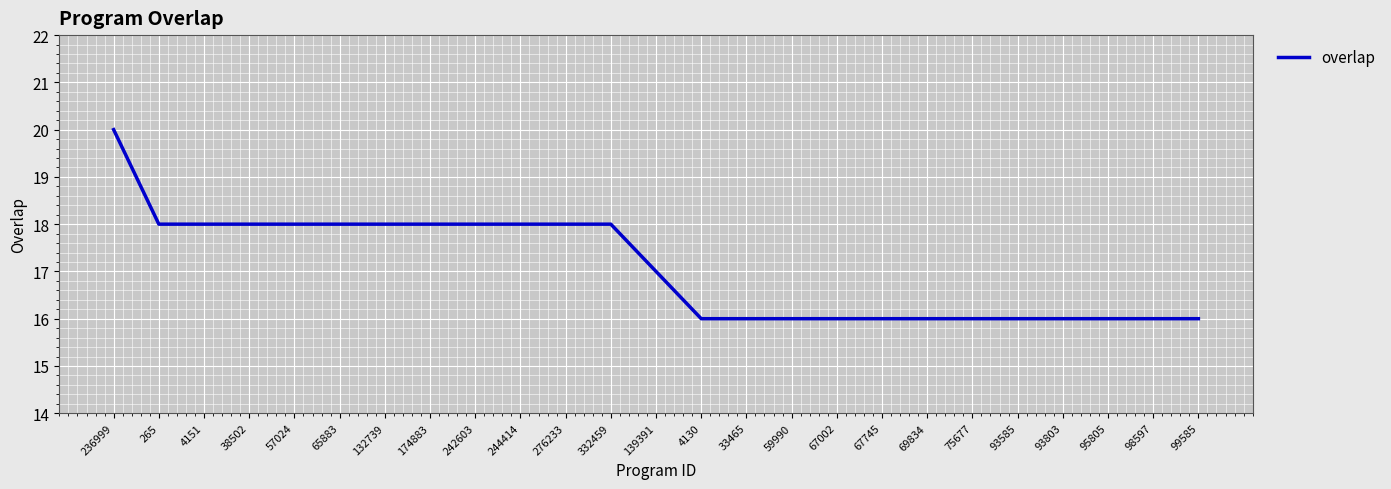

What position from the right is 99585?

1